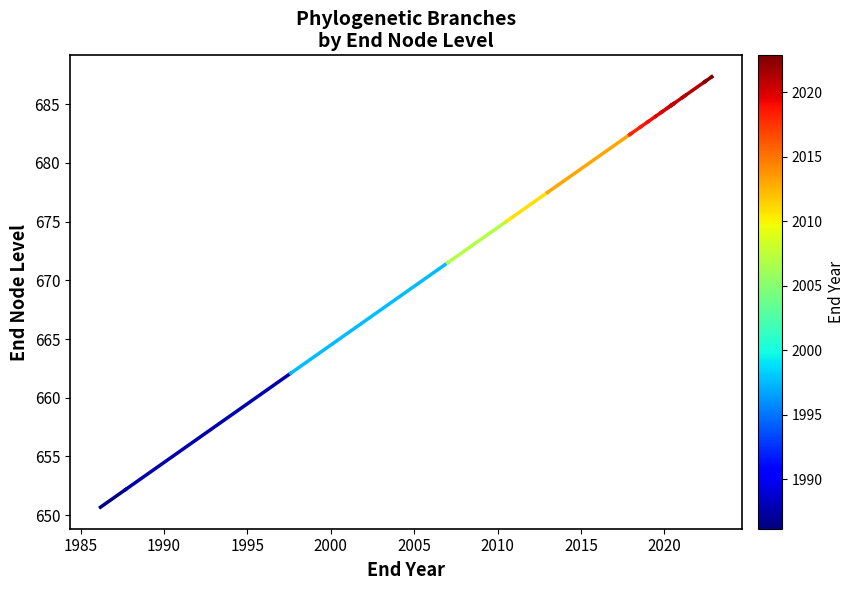

Does the chart have visible grid lines?

No